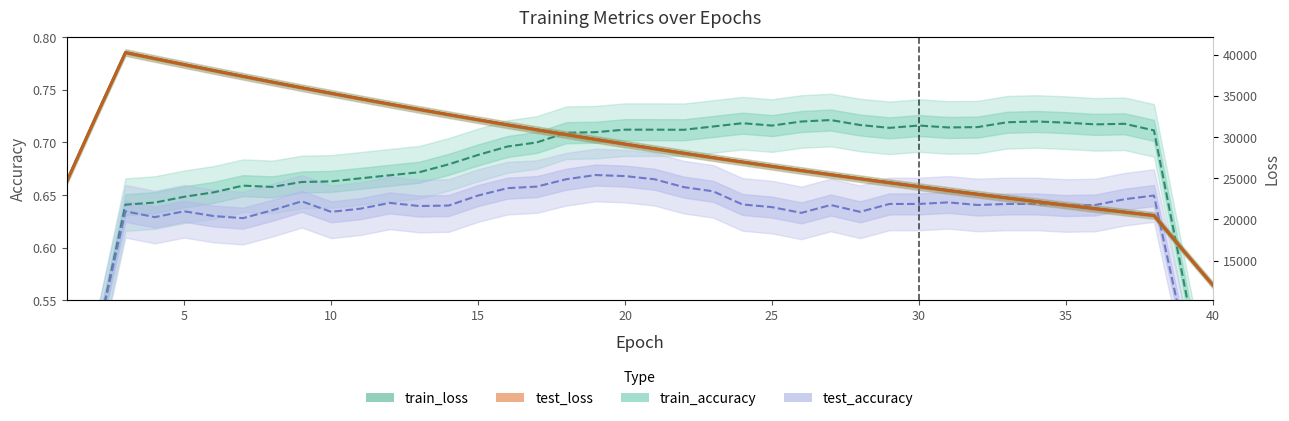

What is the difference between the second highest and minimum values in the test_accuracy series?

0.3